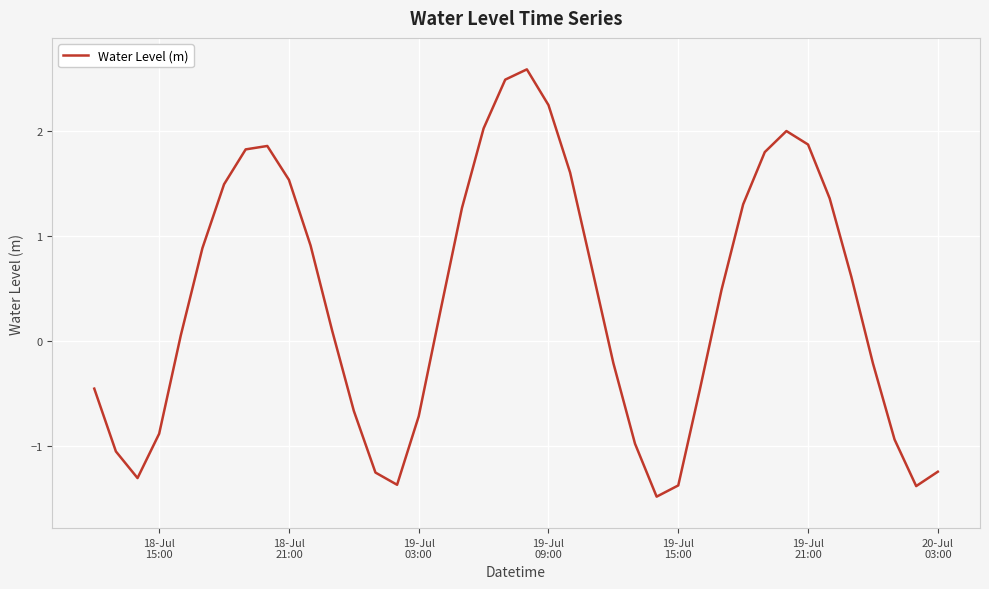

How many values are below 0?

17